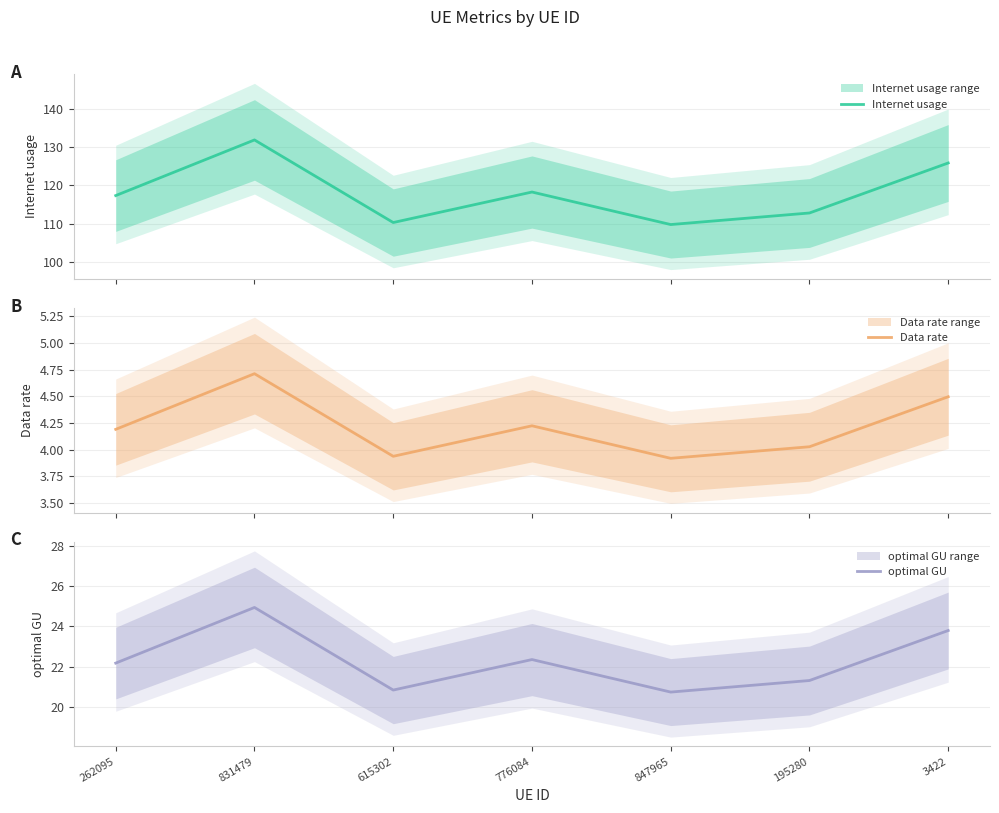

Where is Internet usage nearest to the value 120?

776084